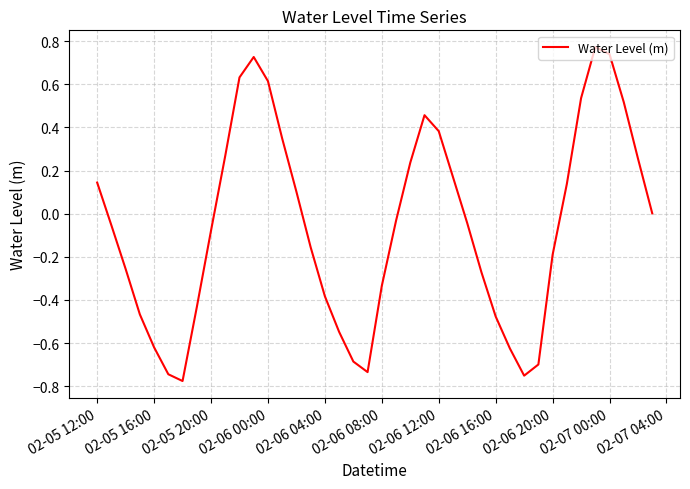

What is the difference between the maximum and minimum values?

1.5